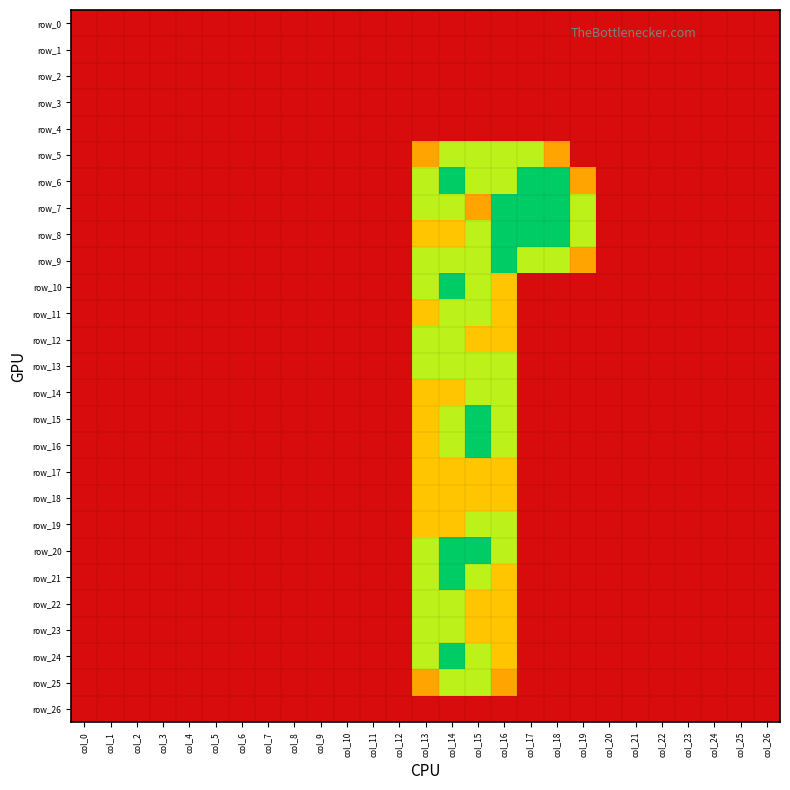

Which has a higher value, col_0 or col_26?

col_0